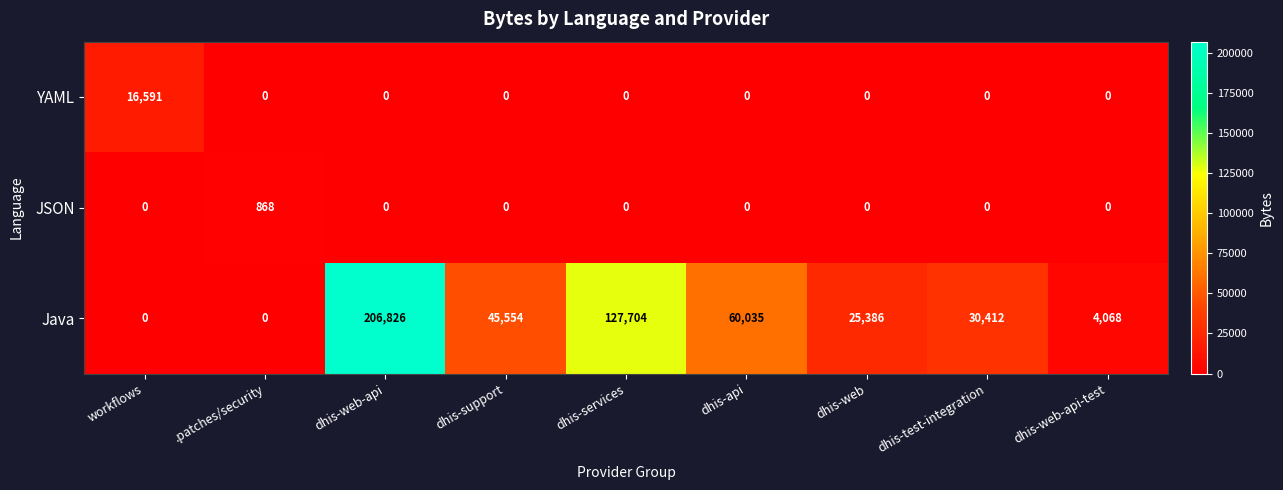

Reading left to right, extract all data points from this chart.

YAML: workflows=16591	.patches/security=0	dhis-web-api=0	dhis-support=0	dhis-services=0	dhis-api=0	dhis-web=0	dhis-test-integration=0	dhis-web-api-test=0
JSON: workflows=0	.patches/security=868	dhis-web-api=0	dhis-support=0	dhis-services=0	dhis-api=0	dhis-web=0	dhis-test-integration=0	dhis-web-api-test=0
Java: workflows=0	.patches/security=0	dhis-web-api=206826	dhis-support=45554	dhis-services=127704	dhis-api=60035	dhis-web=25386	dhis-test-integration=30412	dhis-web-api-test=4068